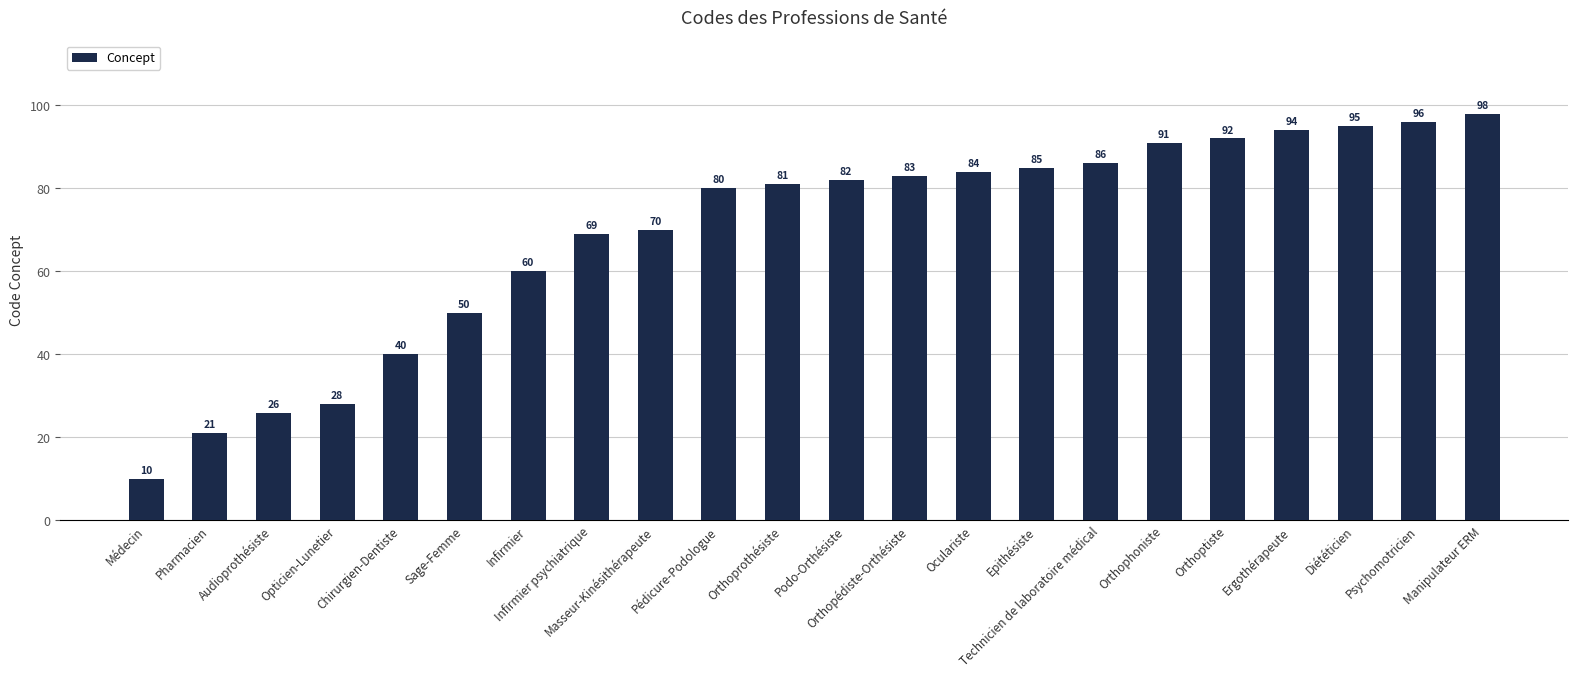

What position from the left is Ergothérapeute?

19